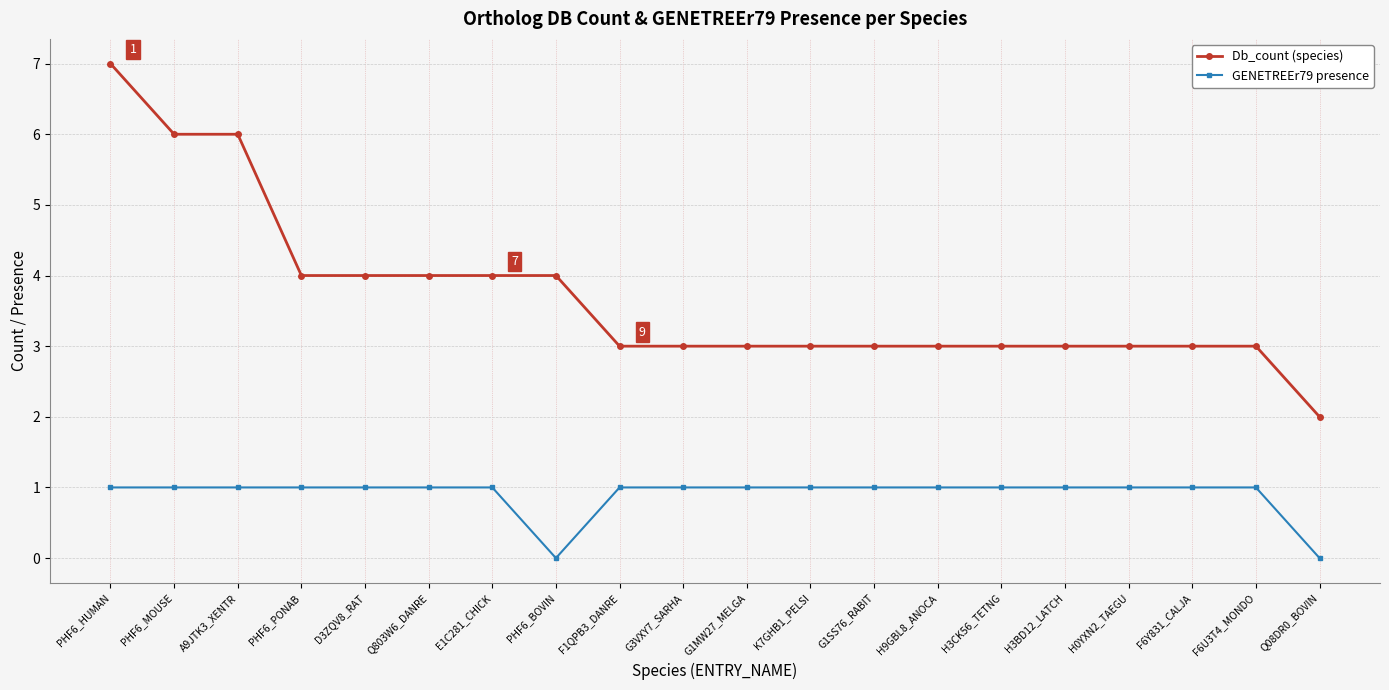

What is the difference between the maximum and minimum values in the Db_count (species) series?

5